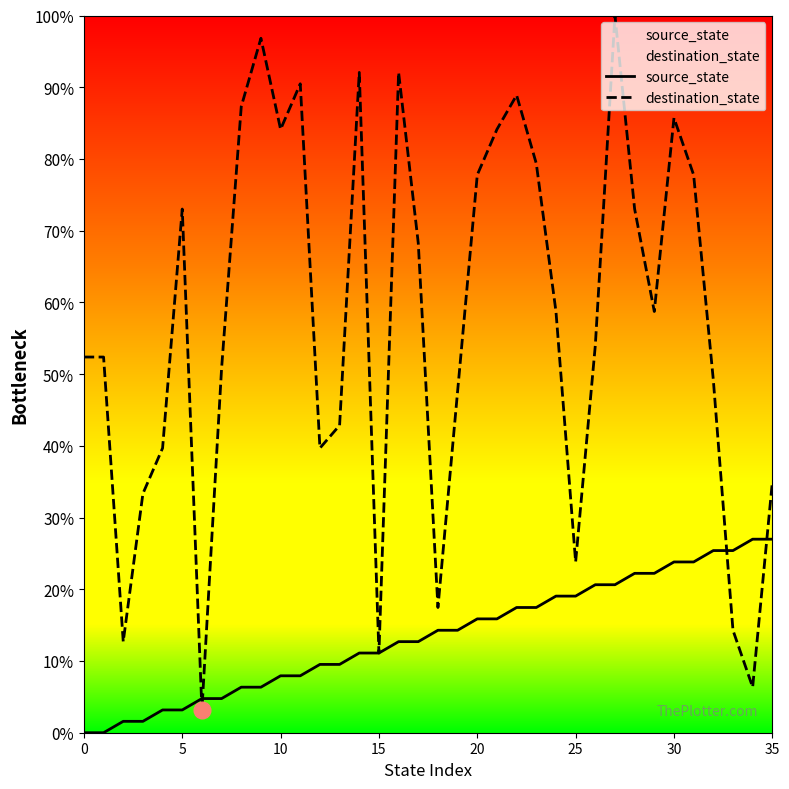

What is the total value across all series at 5?

76.2